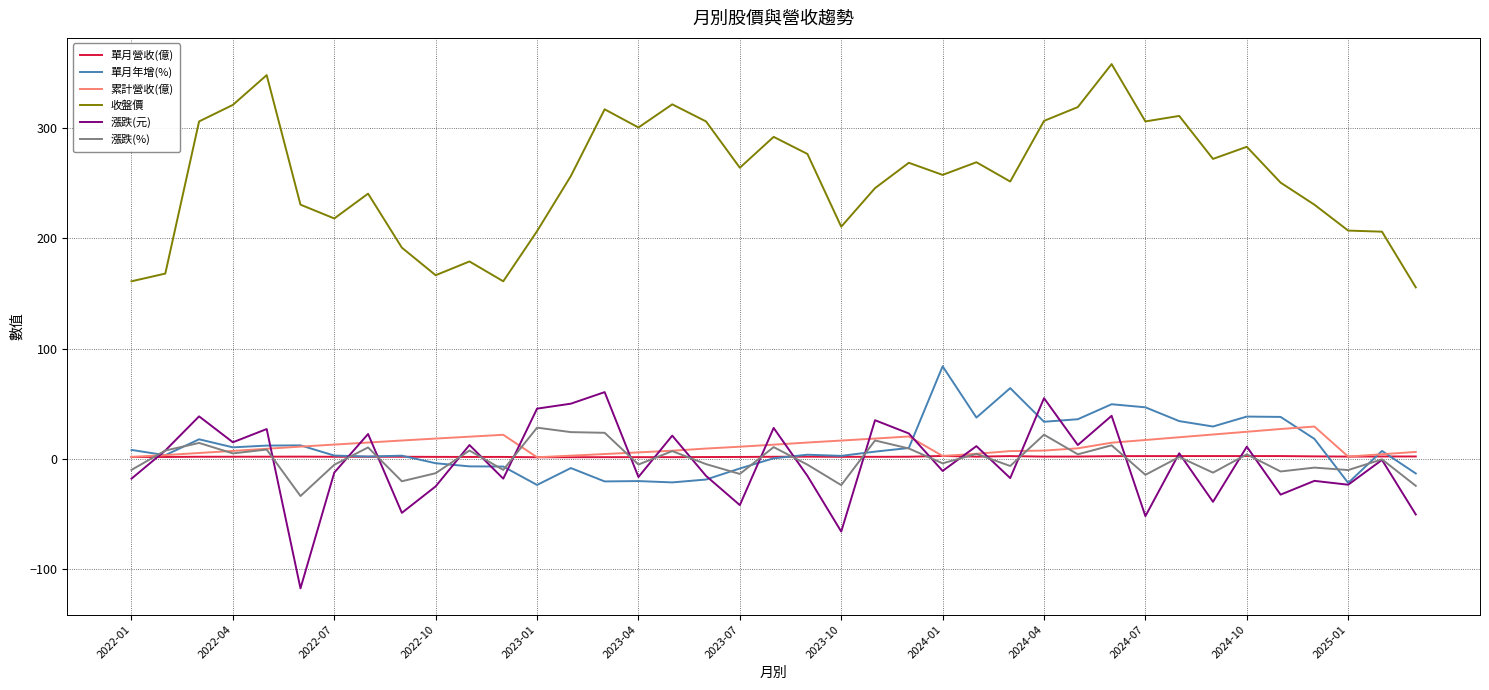

Which series has the largest total across all categories?

收盤價